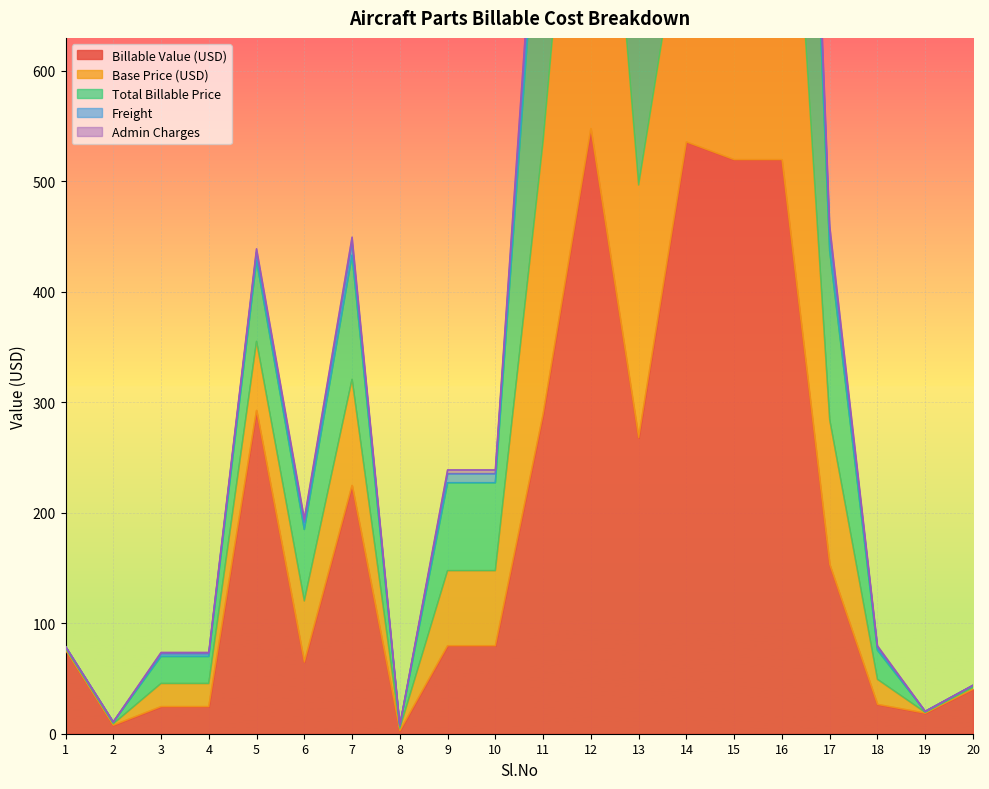

How many interior local peaks does the Billable Value (USD) series have?

4